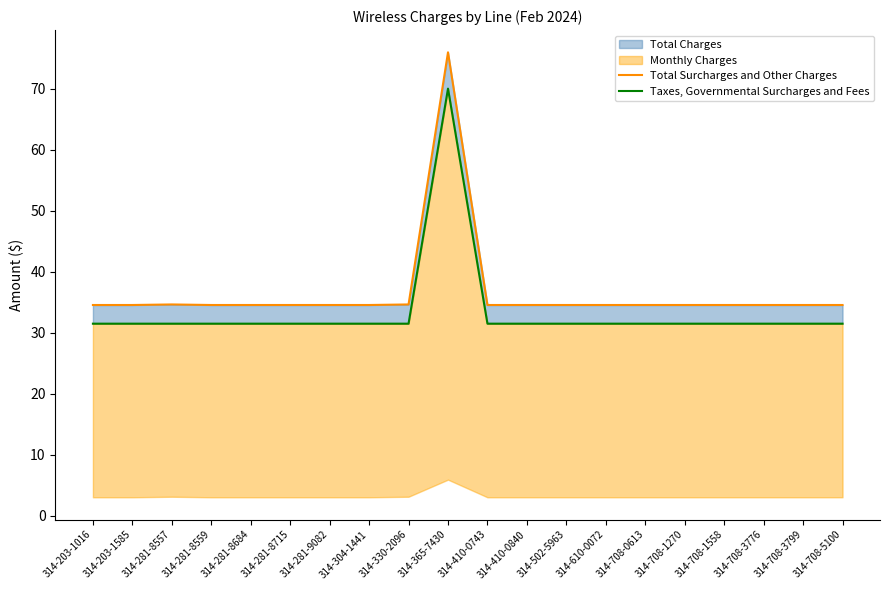

What is the label of the 13th point from the right?

314-304-1441